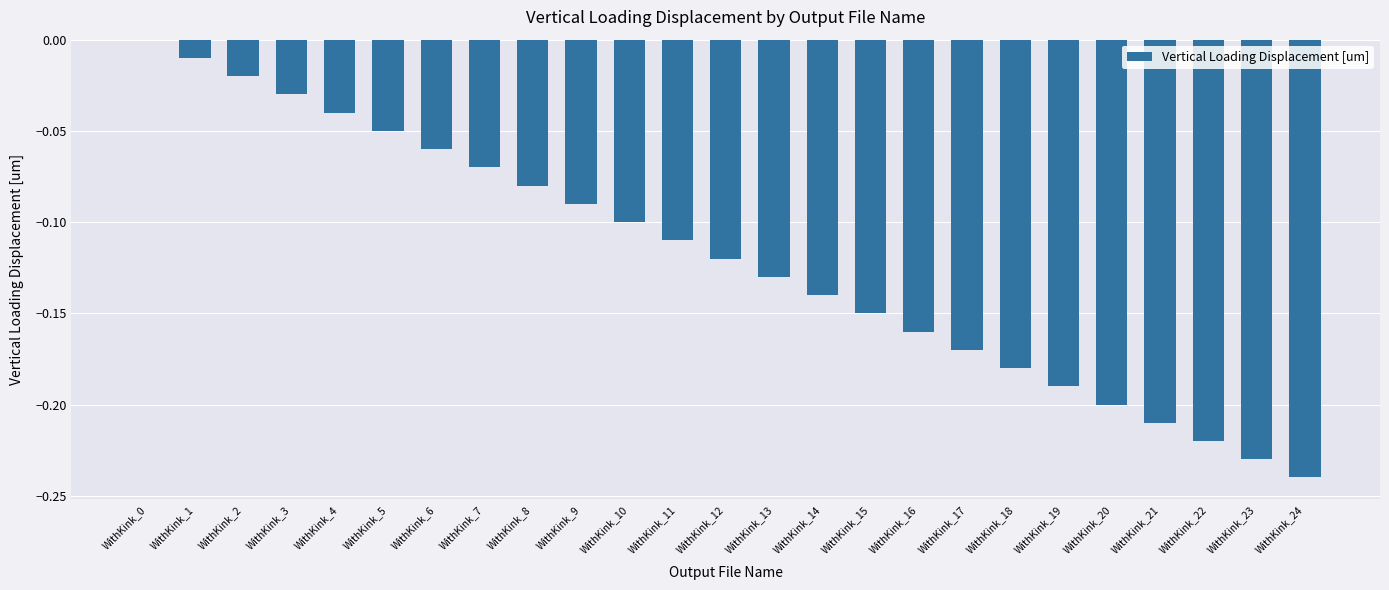

Does the chart contain stacked bars?

No